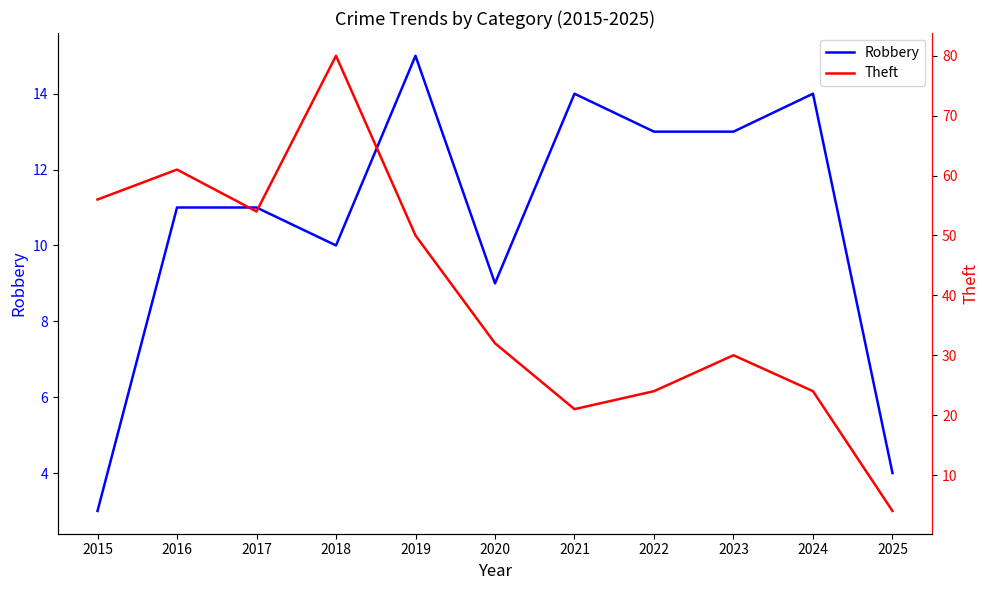

What are all the series names shown in the legend?

Robbery, Theft